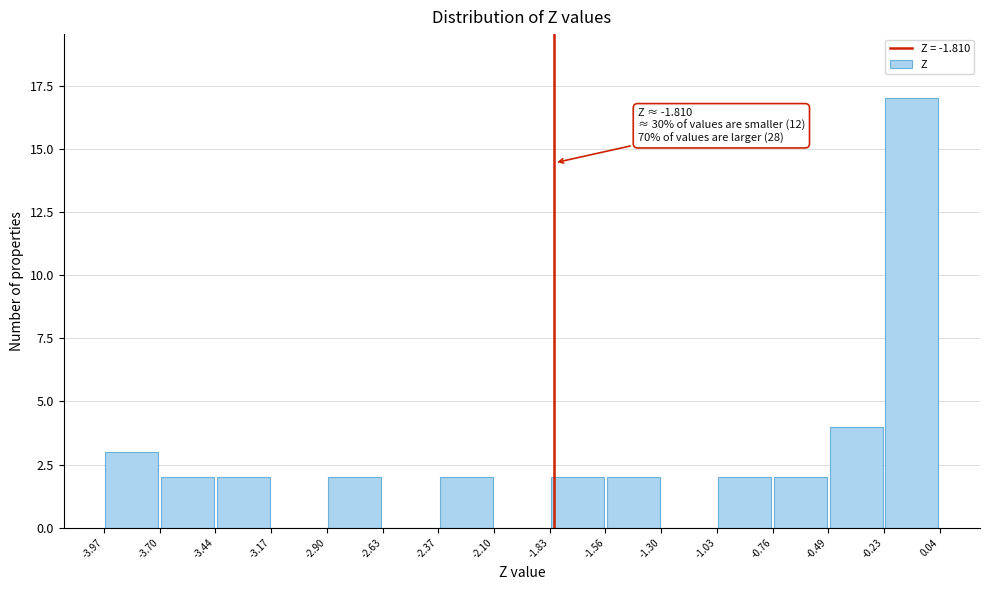

Which range on the x-axis has the tallest bar?

-0.23 to 0.04